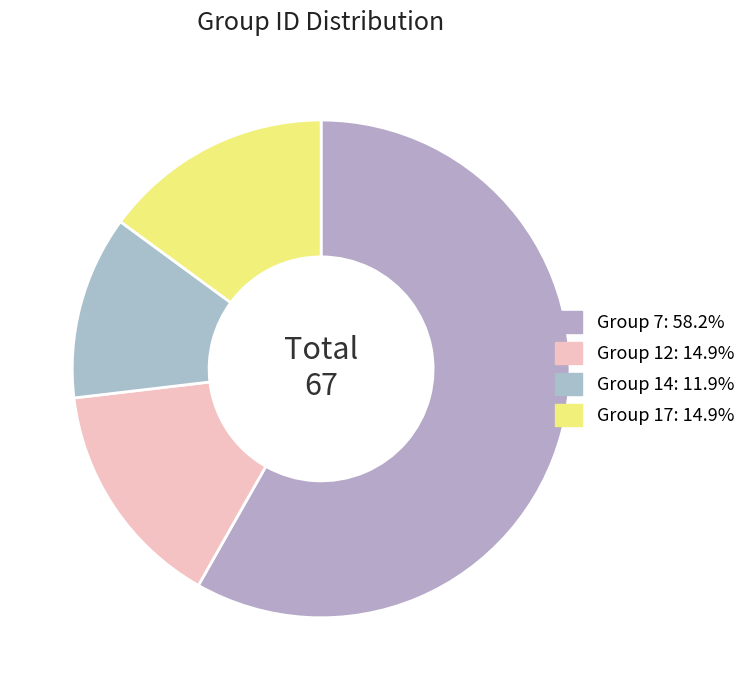

Is there a majority slice in this chart?

Yes